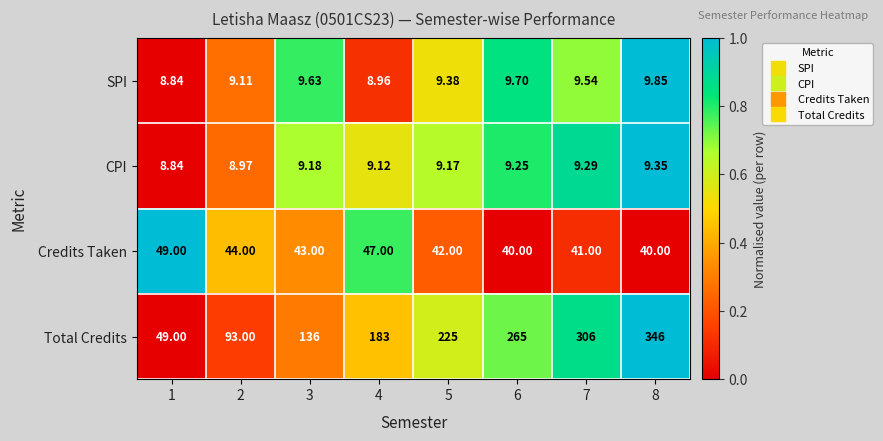

Between 1 and 3, which series saw the biggest shift?

Total Credits